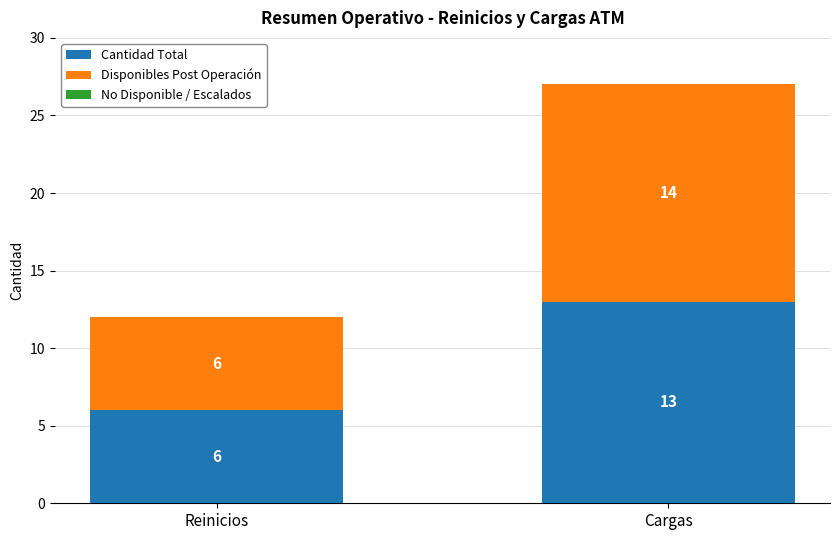

What is the minimum value for Cantidad Total?

6